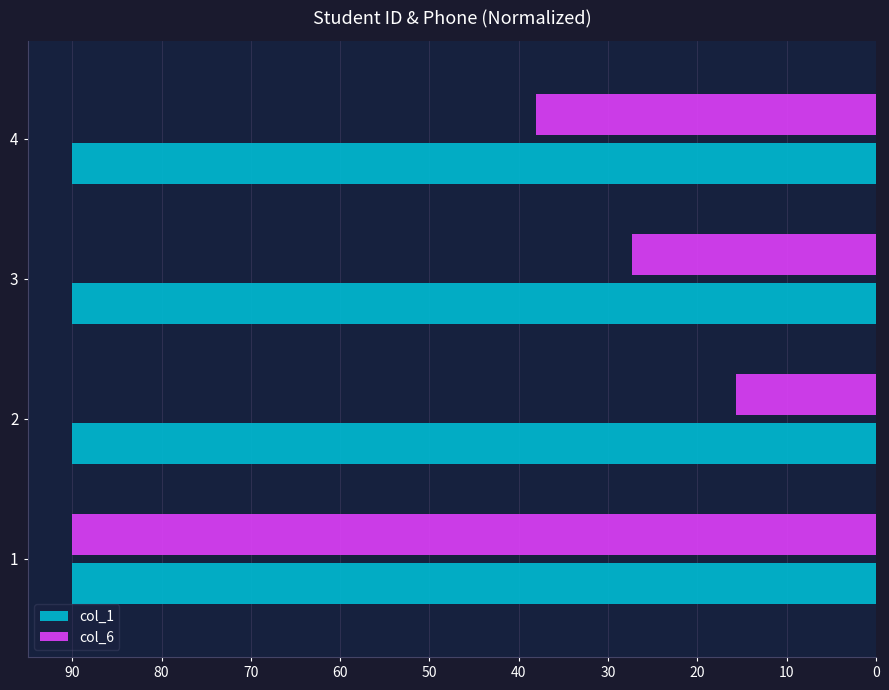

Between 1 and 4, which series saw the biggest shift?

col_6